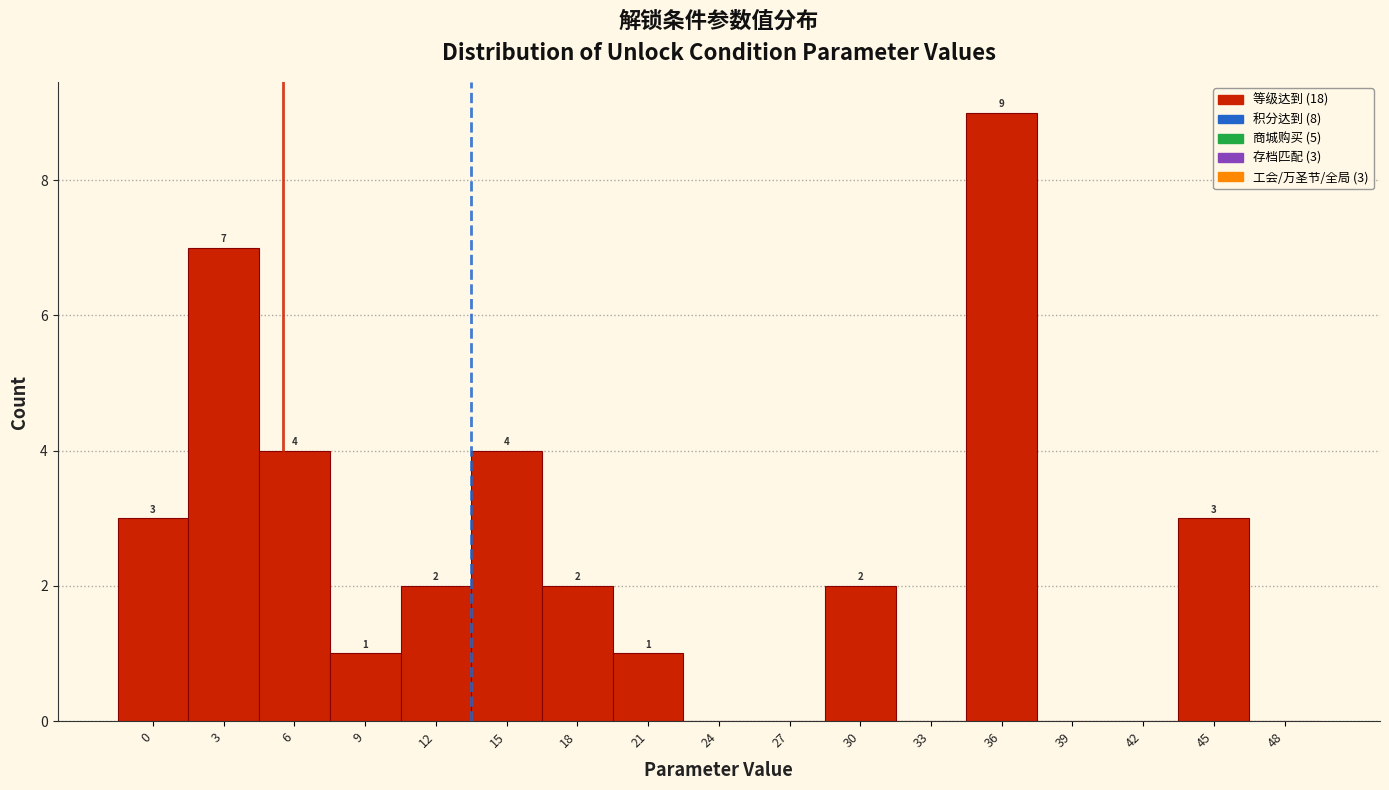

Reading left to right, transcribe all the data shown in this chart.

0=3	3=7	6=4	9=1	12=2	15=4	18=2	21=1	24=0	27=0	30=2	33=0	36=9	39=0	42=0	45=3	48=0